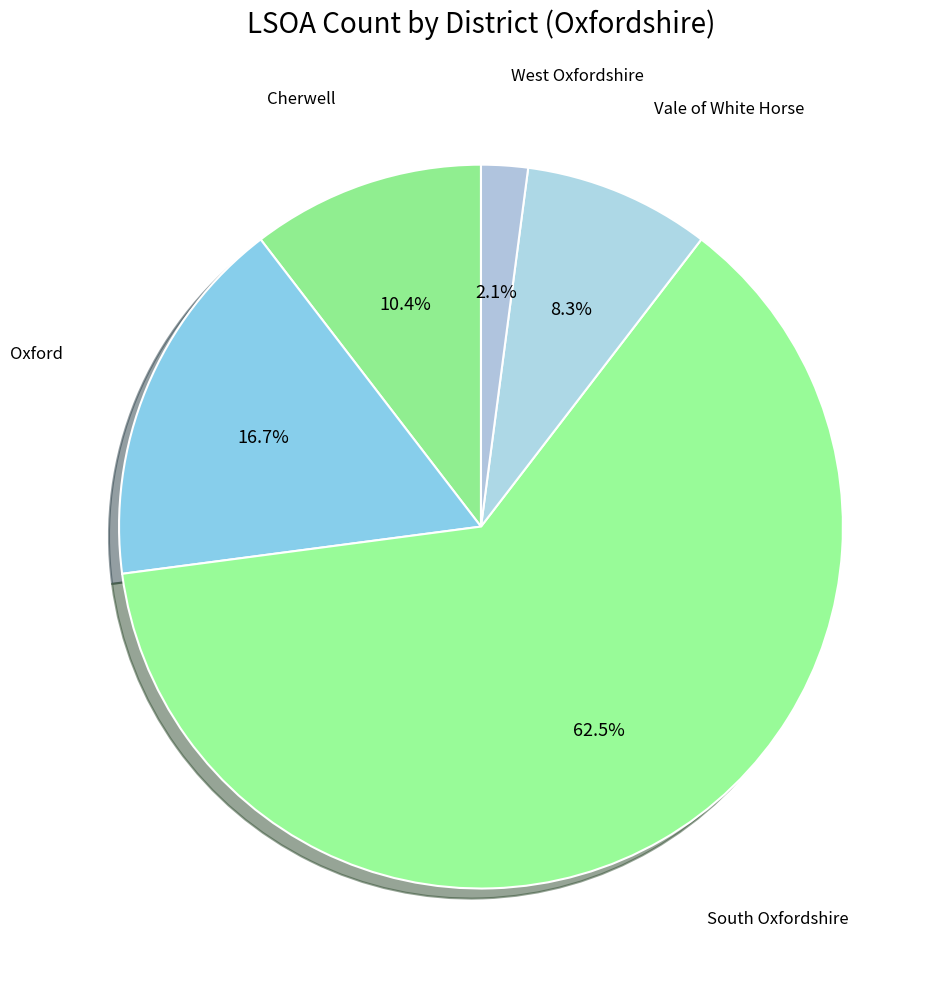

How many segments does this pie chart have?

5